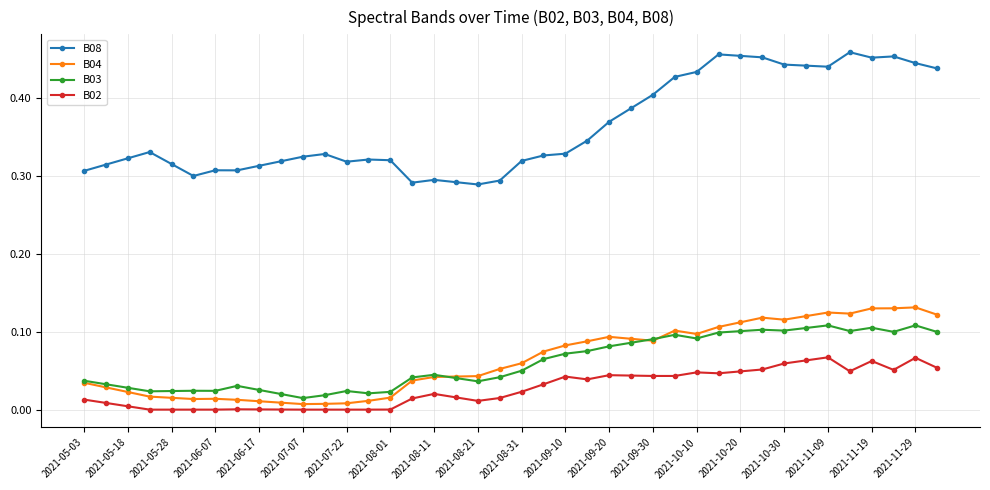

At how many categories does at least one series exceed 0?

40